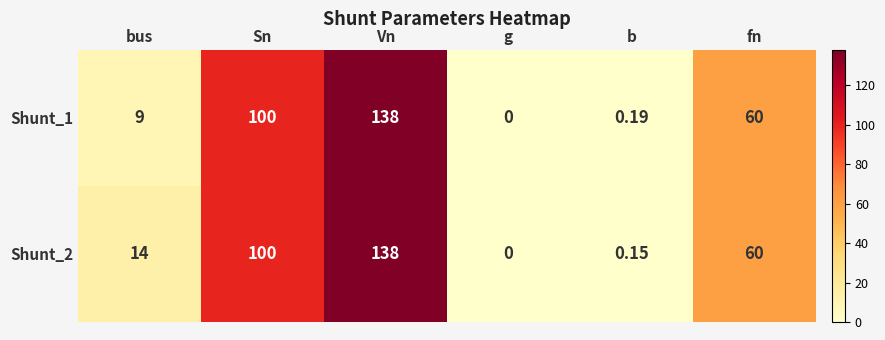

Is the value of Shunt_1 at Sn greater than the value of Shunt_2 at fn?

Yes